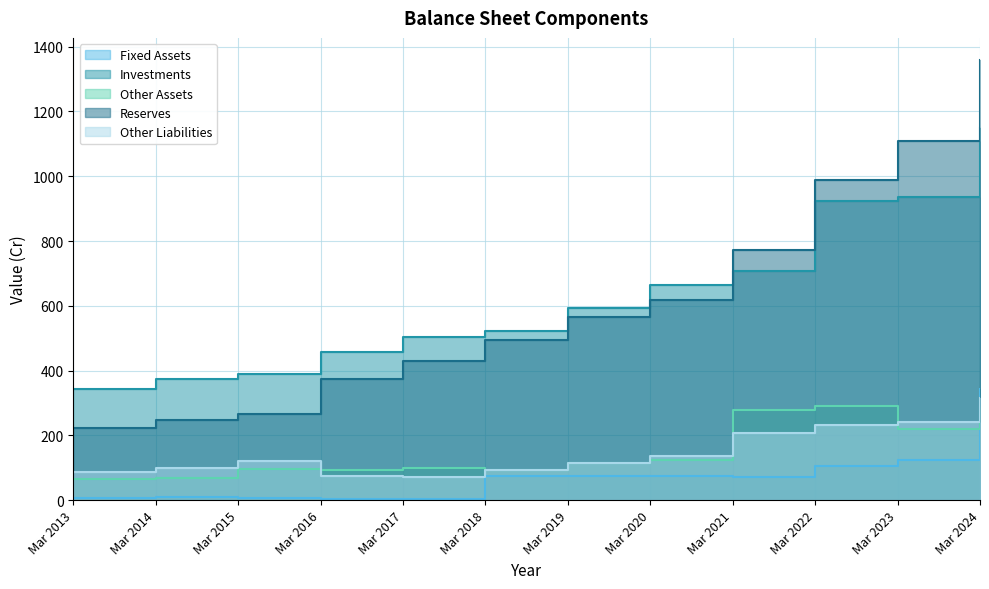

True or false: Other Liabilities and Reserves intersect in this chart.

False